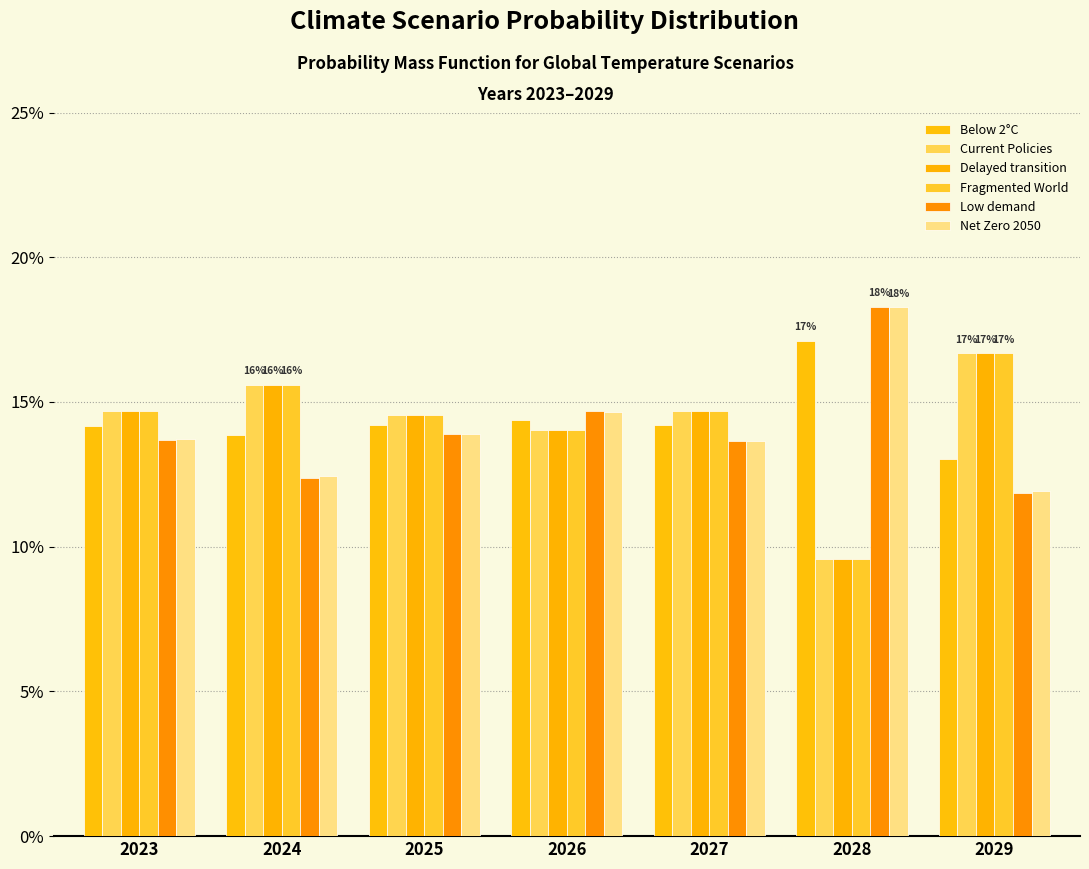

Which has a higher value, 2029 or 2026?

2026